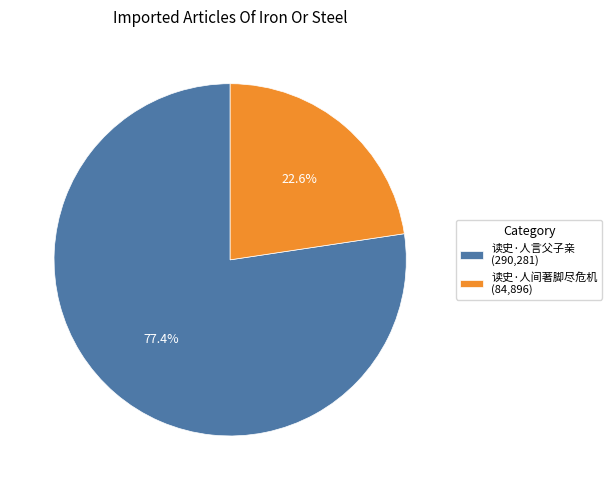

How many slices are in this pie chart?

2